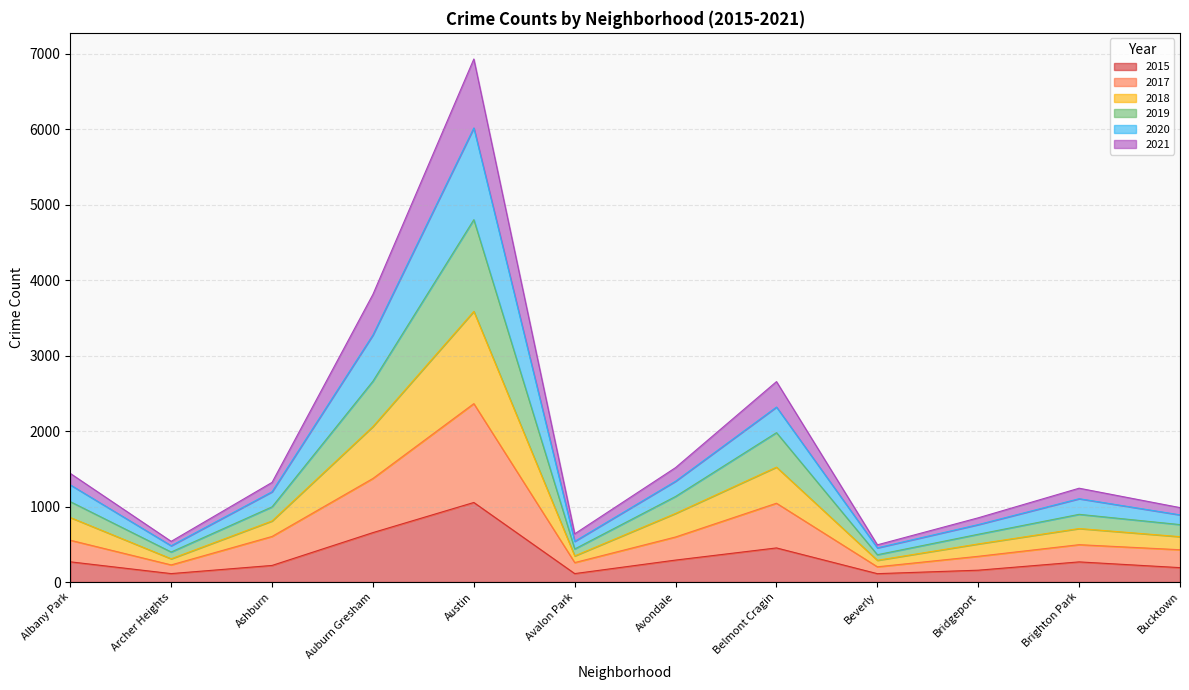

What is the average value of the 2015 series?

324